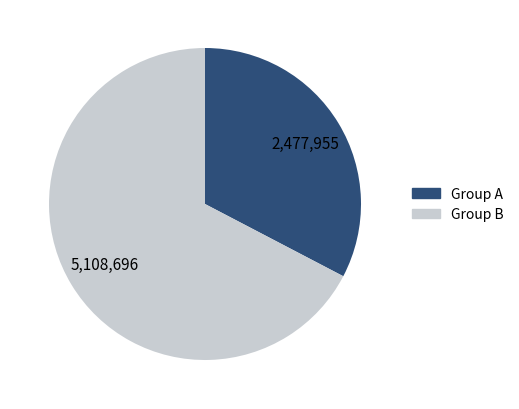

Rank the categories by value from highest to lowest.

Group B, Group A